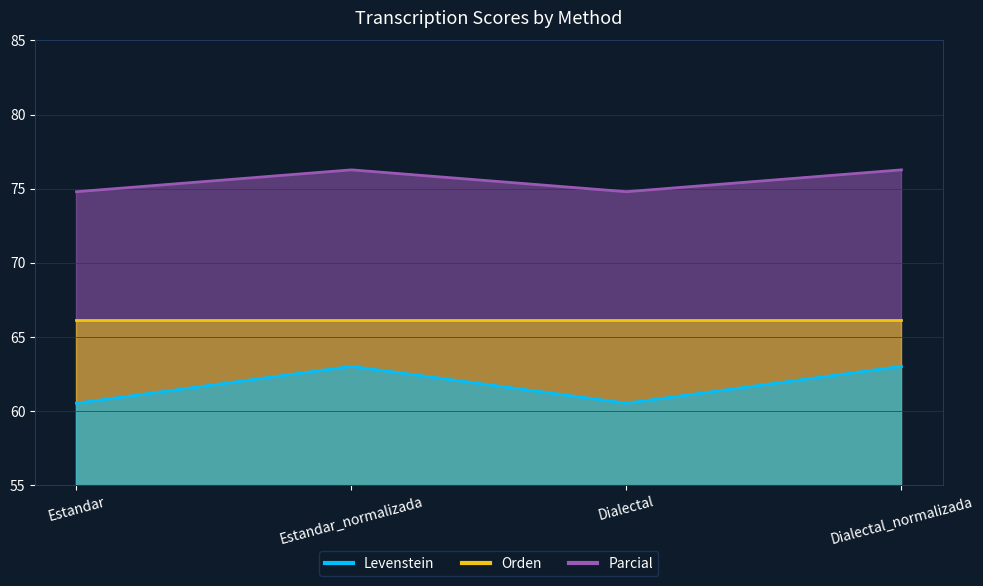

Which category has the highest value across all series?

Estandar_normalizada